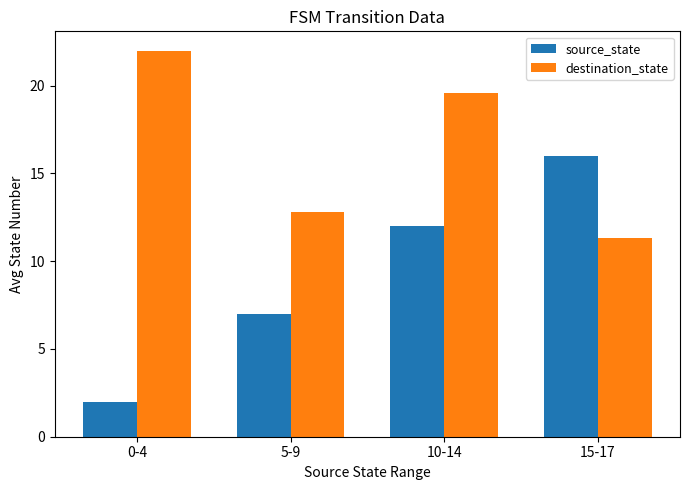

What is the difference between the source_state values at 15-17 and 5-9?

9.0